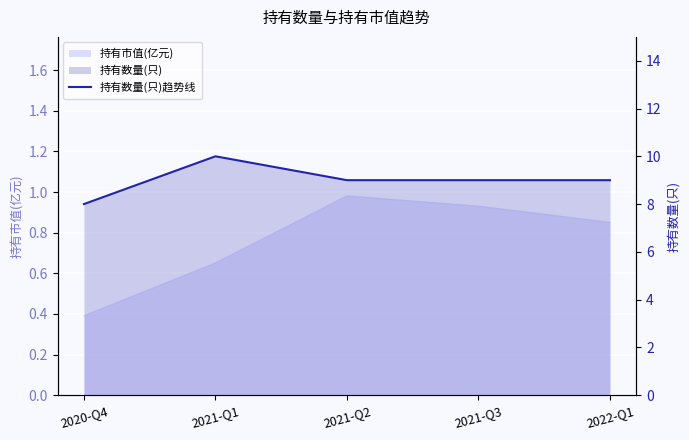

At which category does the chart reach its minimum across all series?

2020-Q4